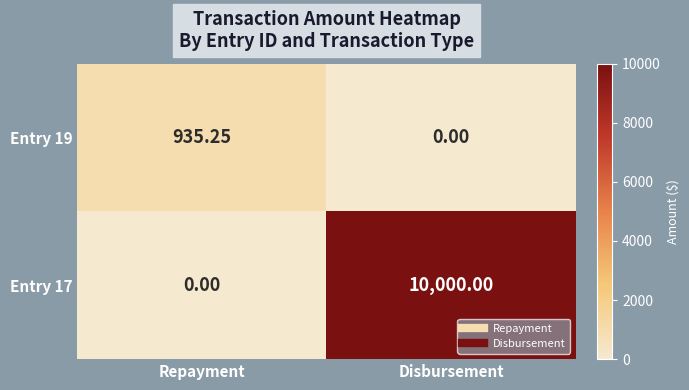

Where does the Entry 19 series first go above 935?

Repayment